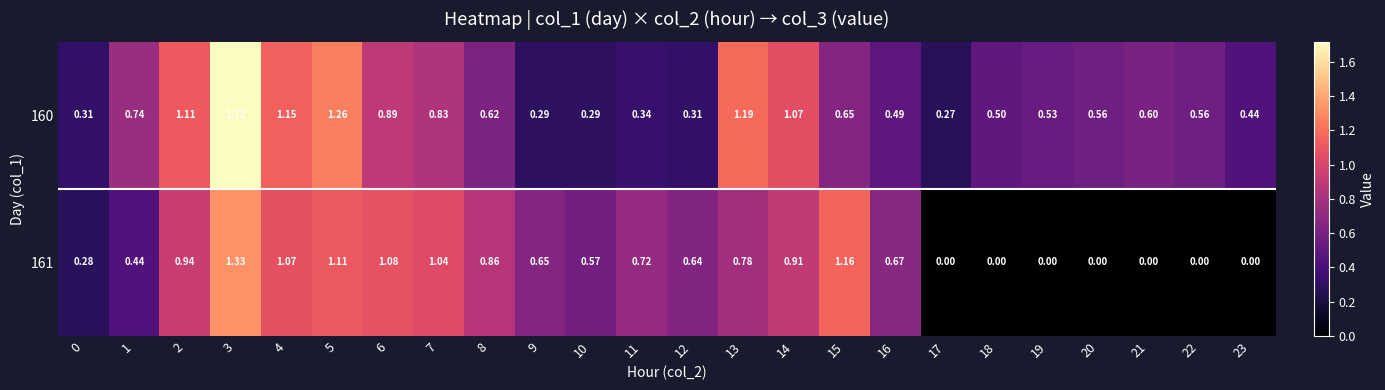

Which series has the largest range (max minus min)?

160